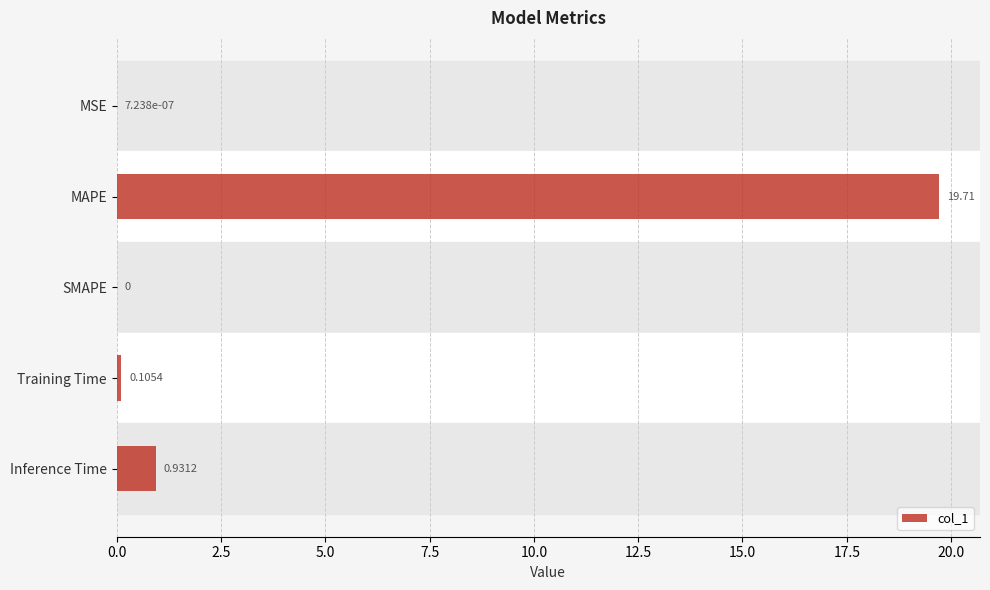

What is the sum of all values?

20.7